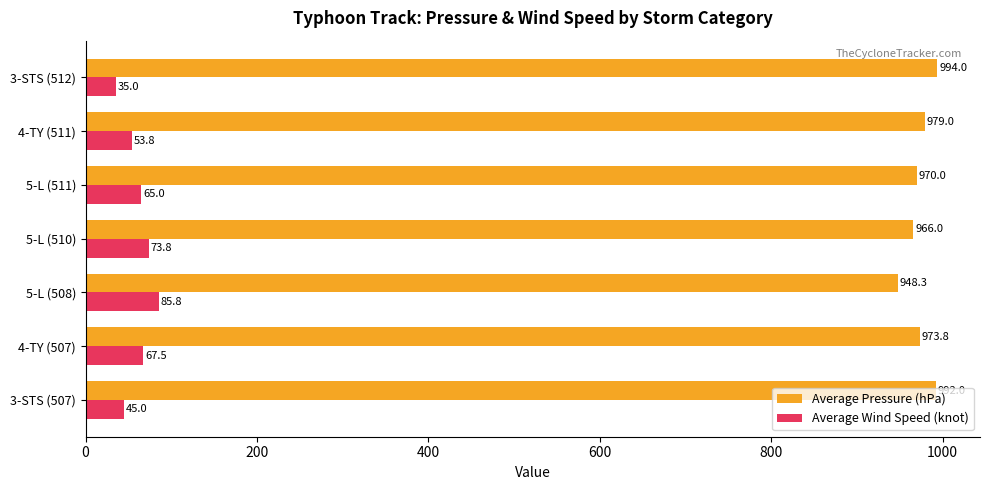

What are all the series names shown in the legend?

Average Pressure (hPa), Average Wind Speed (knot)